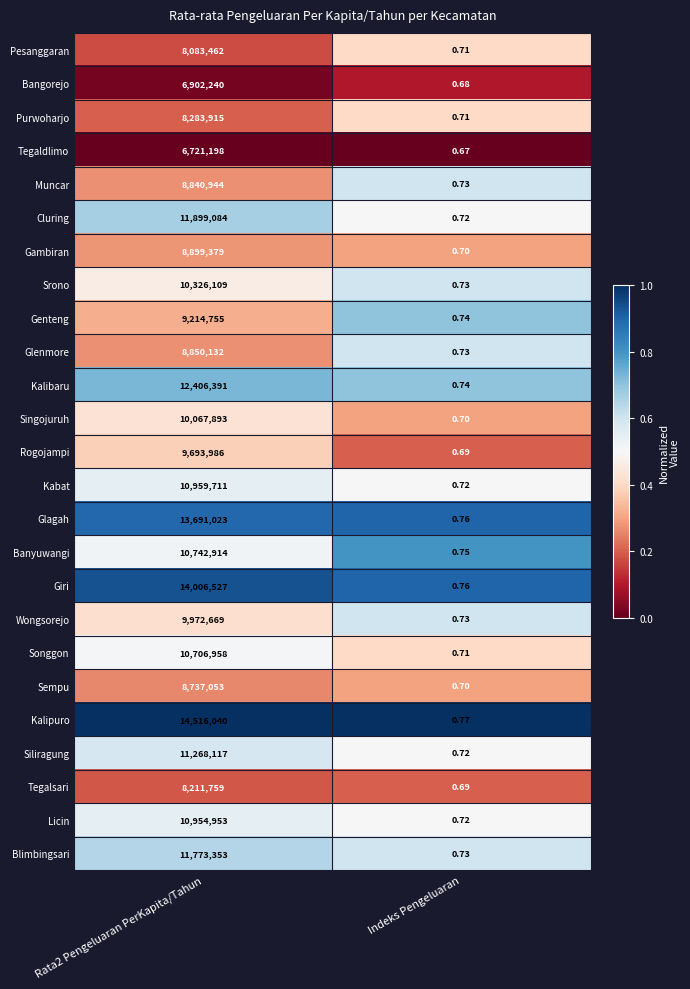

Rank the series at Rata2 Pengeluaran PerKapita/Tahun from lowest to highest value.

Tegaldlimo, Bangorejo, Pesanggaran, Tegalsari, Purwoharjo, Sempu, Muncar, Glenmore, Gambiran, Genteng, Rogojampi, Wongsorejo, Singojuruh, Srono, Songgon, Banyuwangi, Licin, Kabat, Siliragung, Blimbingsari, Cluring, Kalibaru, Glagah, Giri, Kalipuro